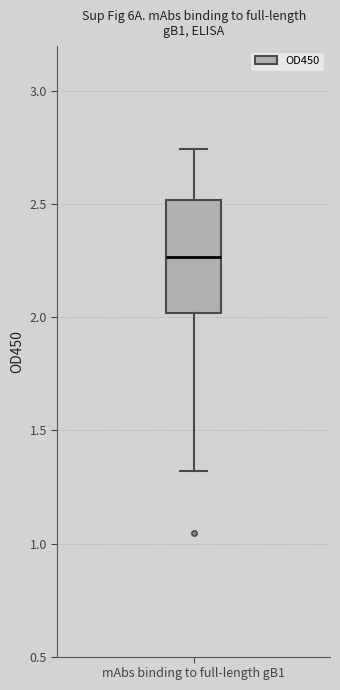

Transcribe this box plot: give where the median line is, the range the box spans, and where the two whiskers end, as read against the y-axis. The values are not printed on the chart, so give them approximately, as read against the axis.

median 2.25, box 2.00 to 2.50, whiskers 1.30 to 2.75